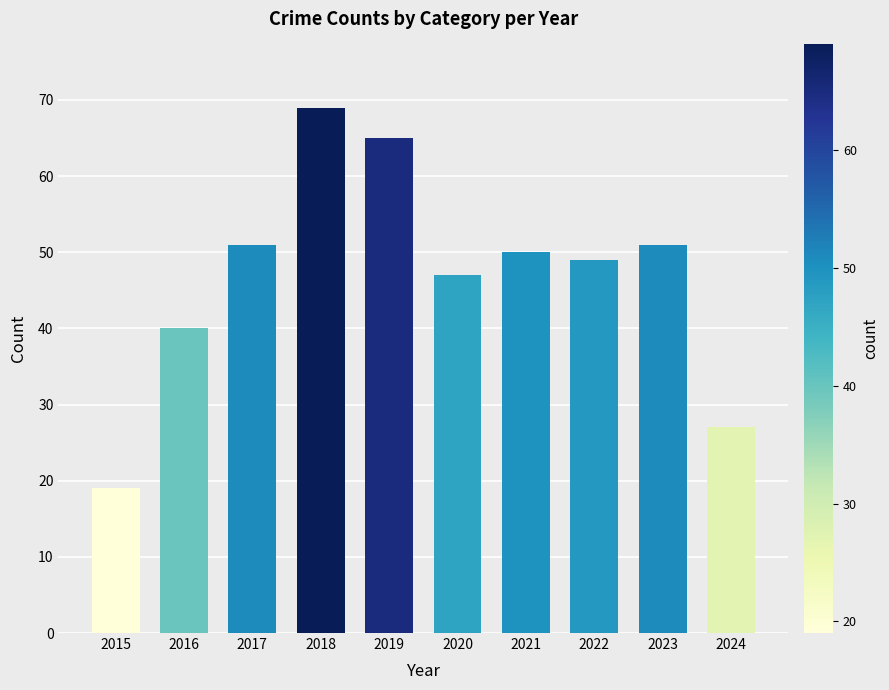

What is the average value?

47